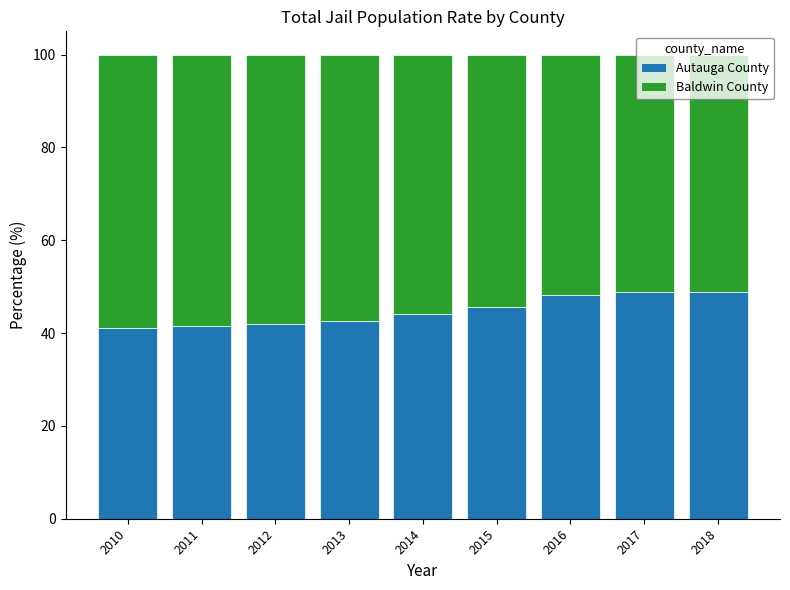

What is the total value across all series at 2013?

100.0